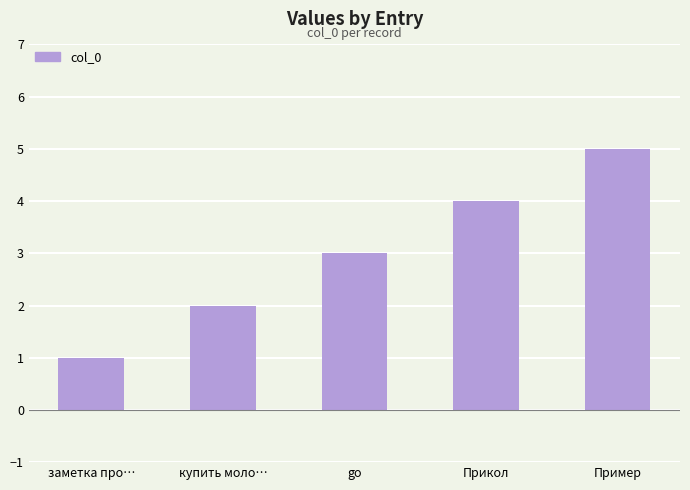

What is the label of the 4th bar from the left?

Прикол